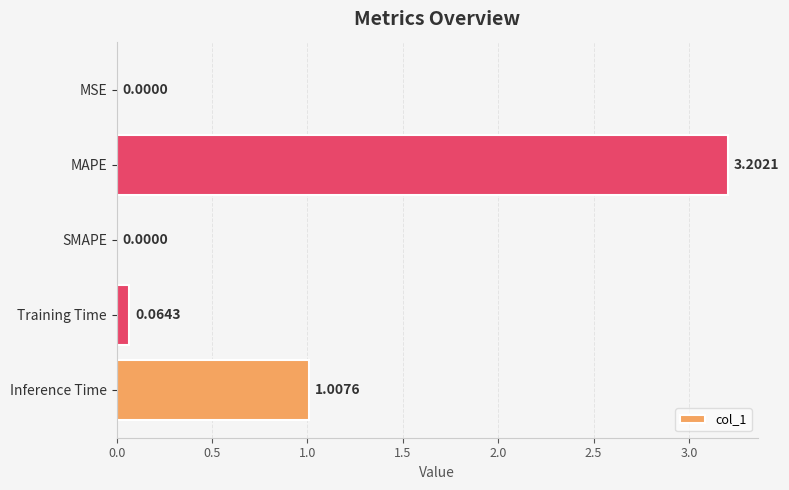

What is the sum of all values?

4.3